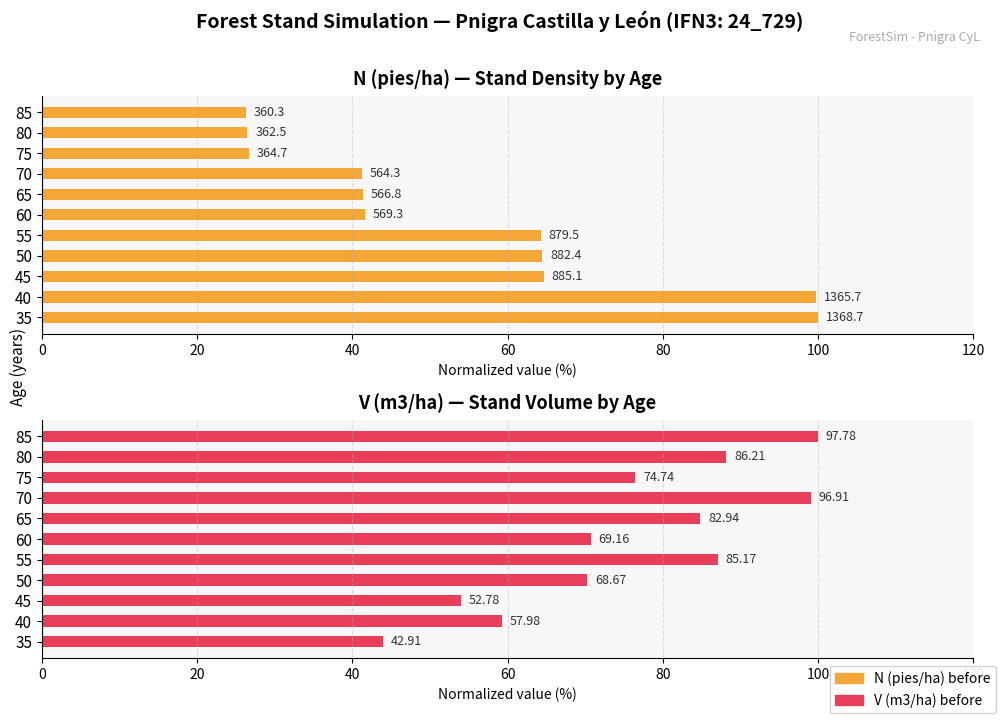

Between 35 and 40, which series saw the biggest shift?

V (m3/ha) before